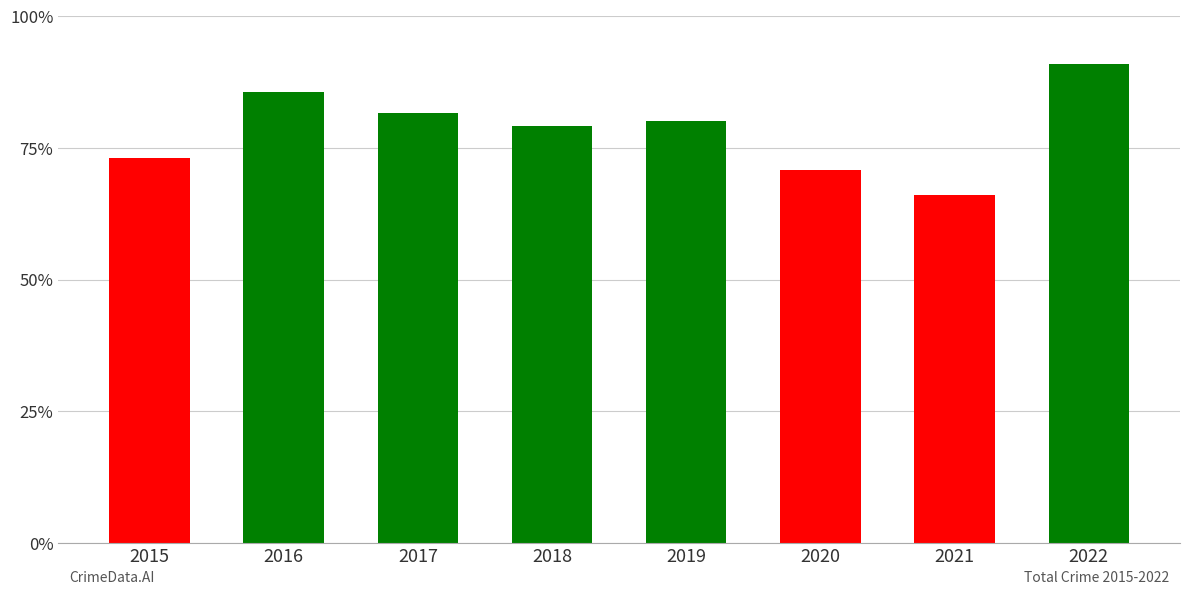

Does the chart contain any negative values?

No